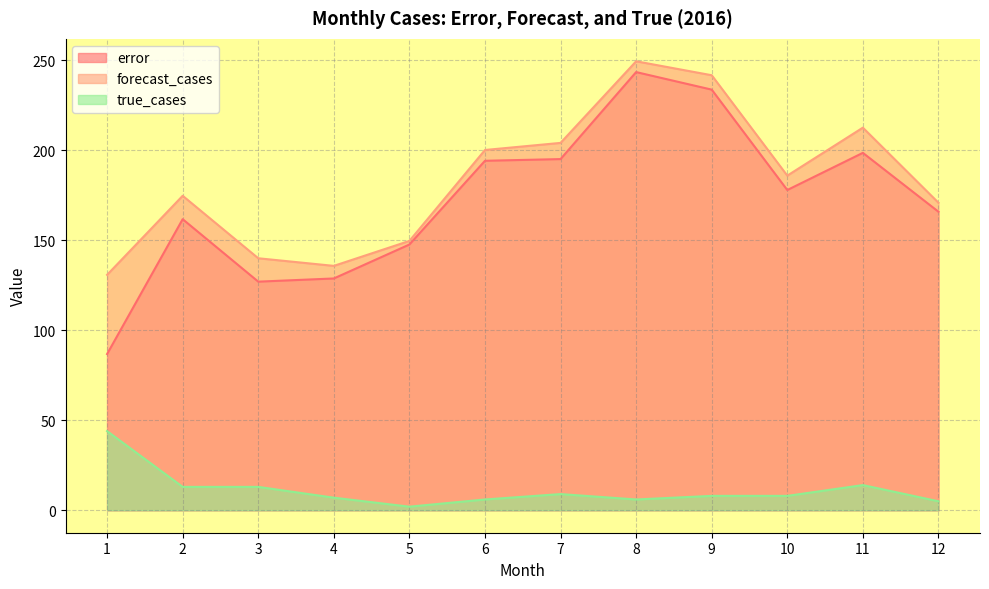

True or false: error and forecast_cases cross at least once.

False